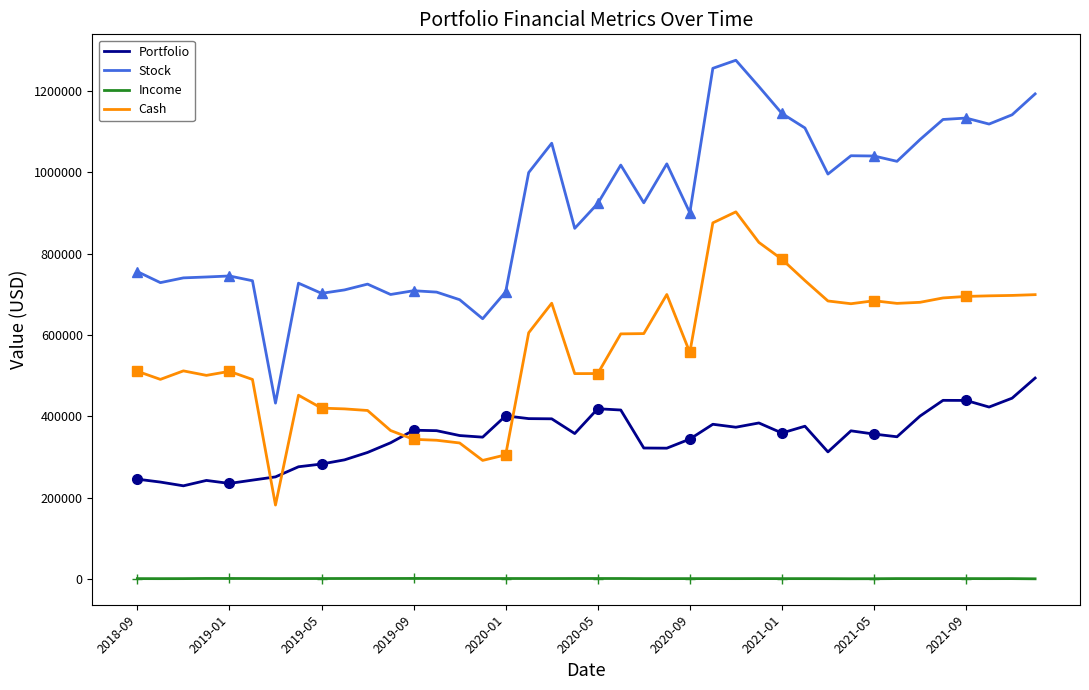

The Cash series shows 553709.8 at 10. True or false?

False